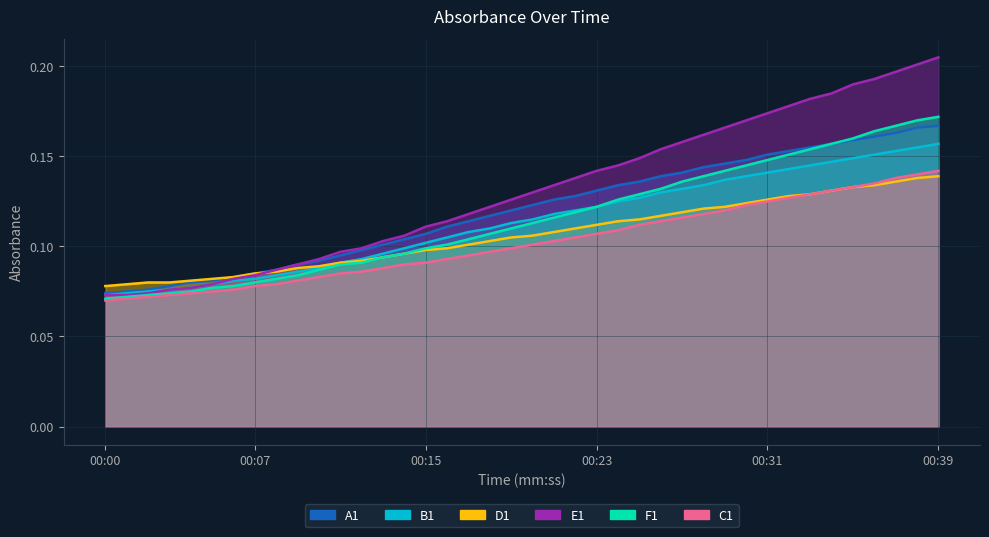

True or false: F1 has more than 2 interior local peaks.

False